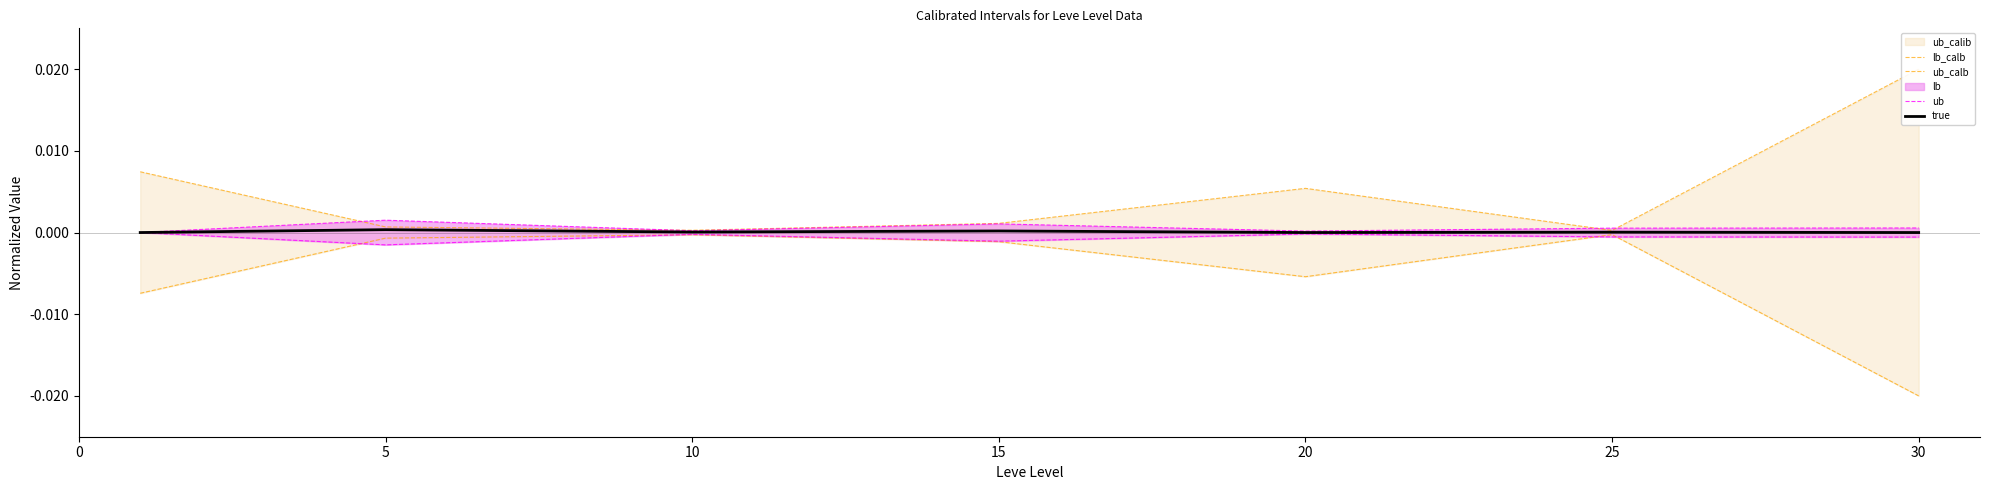

The value of true at 20 is 0.0. True or false?

True